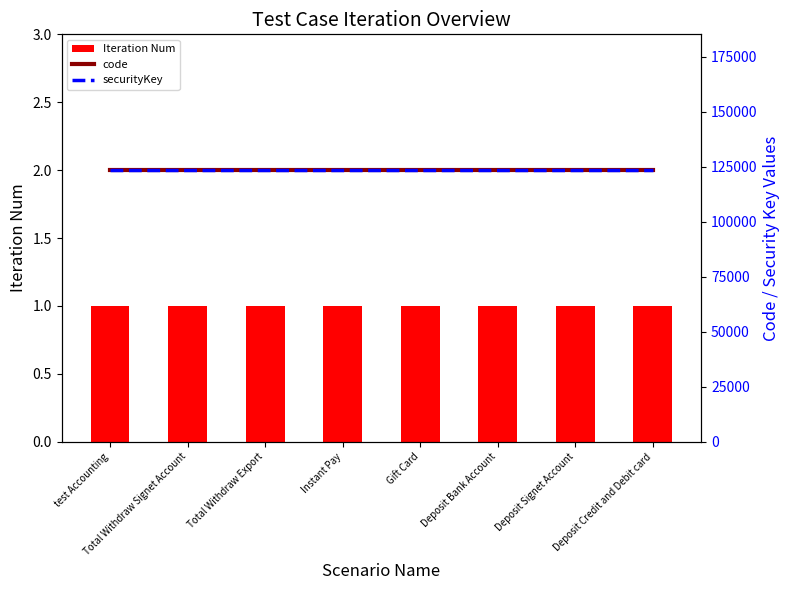

What is the average value of the Iteration Num series?

1